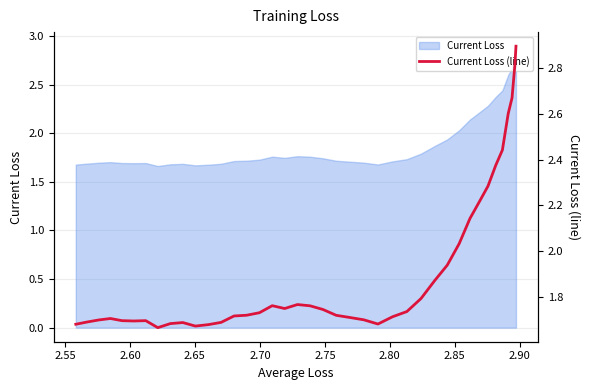

What position from the right is 2.65?

37